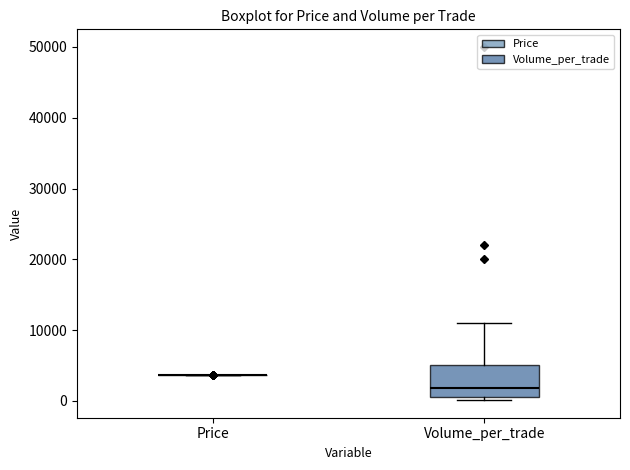

Which box is the tallest, from its lower edge to its upper edge?

Volume_per_trade